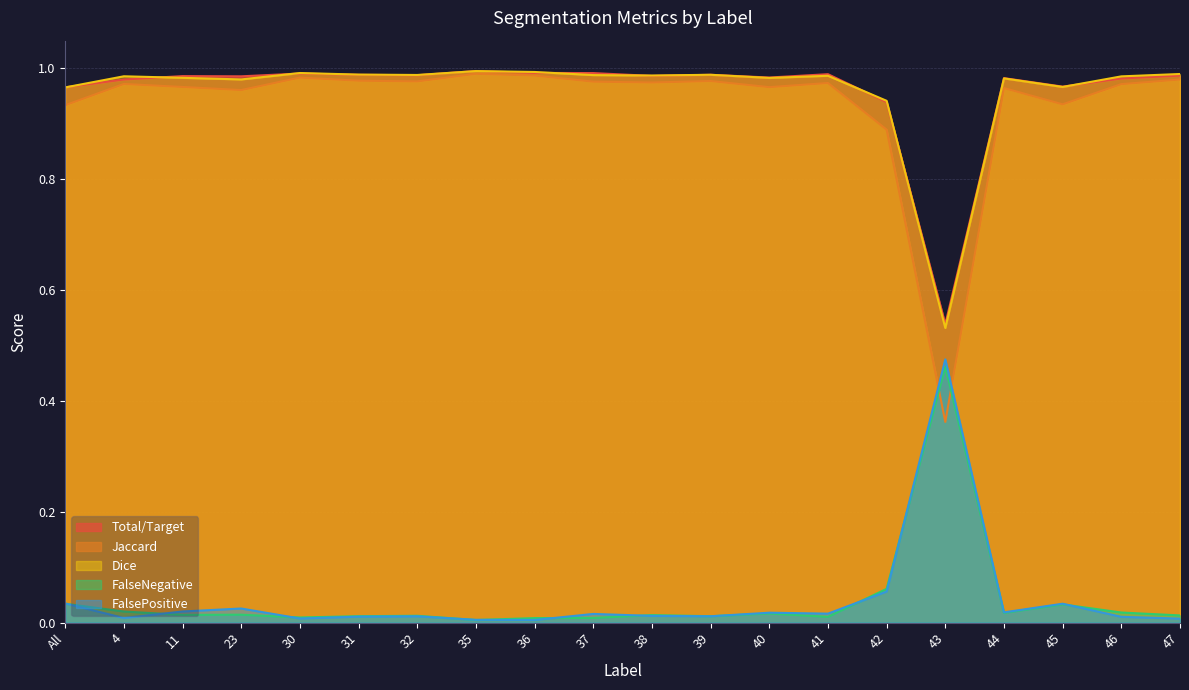

Reading left to right, list all the values displayed in this chart.

Total/Target: All=1.0	4=1.0	11=1.0	23=1.0	30=1.0	31=1.0	32=1.0	35=1.0	36=1.0	37=1.0	38=1.0	39=1.0	40=1.0	41=1.0	42=0.9	43=0.5	44=1.0	45=1.0	46=1.0	47=1.0
Jaccard: All=0.9	4=1.0	11=1.0	23=1.0	30=1.0	31=1.0	32=1.0	35=1.0	36=1.0	37=1.0	38=1.0	39=1.0	40=1.0	41=1.0	42=0.9	43=0.4	44=1.0	45=0.9	46=1.0	47=1.0
Dice: All=1.0	4=1.0	11=1.0	23=1.0	30=1.0	31=1.0	32=1.0	35=1.0	36=1.0	37=1.0	38=1.0	39=1.0	40=1.0	41=1.0	42=0.9	43=0.5	44=1.0	45=1.0	46=1.0	47=1.0
FalseNegative: All=0.0	4=0.0	11=0.0	23=0.0	30=0.0	31=0.0	32=0.0	35=0.0	36=0.0	37=0.0	38=0.0	39=0.0	40=0.0	41=0.0	42=0.1	43=0.5	44=0.0	45=0.0	46=0.0	47=0.0
FalsePositive: All=0.0	4=0.0	11=0.0	23=0.0	30=0.0	31=0.0	32=0.0	35=0.0	36=0.0	37=0.0	38=0.0	39=0.0	40=0.0	41=0.0	42=0.1	43=0.5	44=0.0	45=0.0	46=0.0	47=0.0